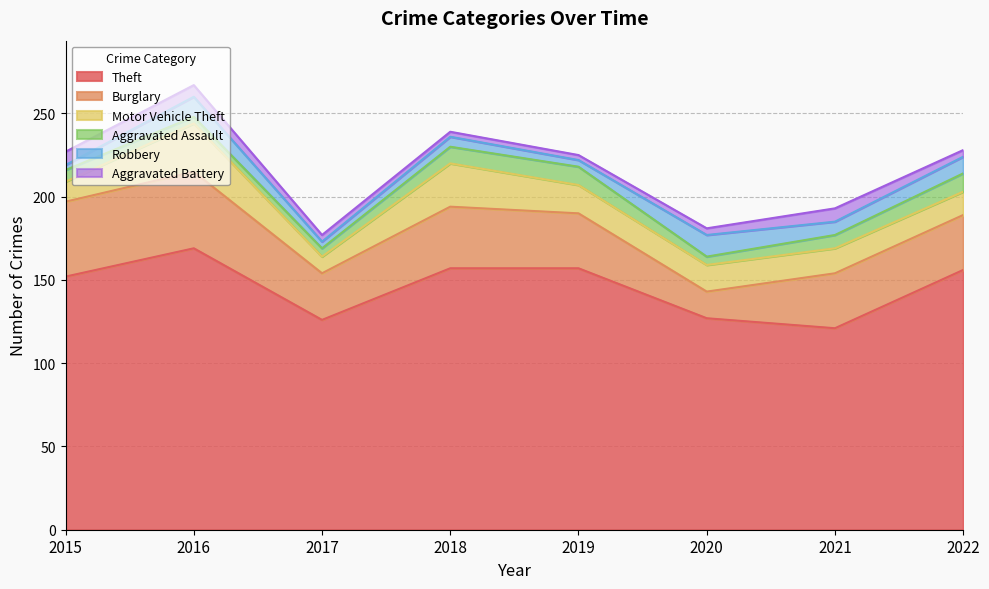

The Burglary series shows 33 at 2022. True or false?

True